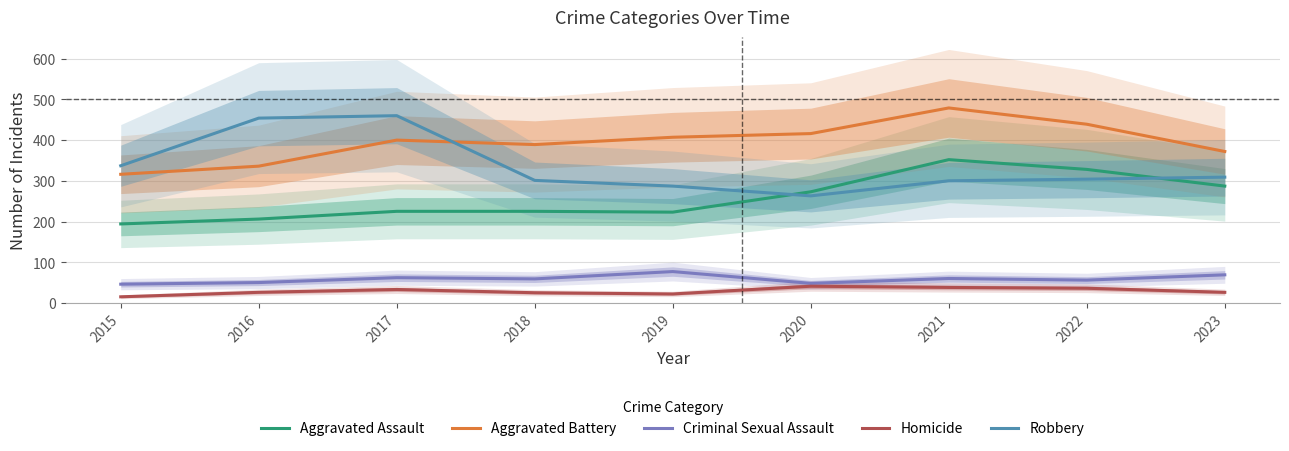

Reading left to right, list all the values displayed in this chart.

Aggravated Assault: 2015=194	2016=206	2017=225	2018=225	2019=223	2020=273	2021=352	2022=328	2023=287
Aggravated Battery: 2015=316	2016=336	2017=400	2018=389	2019=407	2020=416	2021=479	2022=439	2023=372
Criminal Sexual Assault: 2015=46	2016=50	2017=62	2018=59	2019=77	2020=48	2021=60	2022=56	2023=69
Homicide: 2015=15	2016=26	2017=33	2018=25	2019=22	2020=41	2021=38	2022=36	2023=26
Robbery: 2015=337	2016=454	2017=460	2018=301	2019=287	2020=263	2021=300	2022=304	2023=309